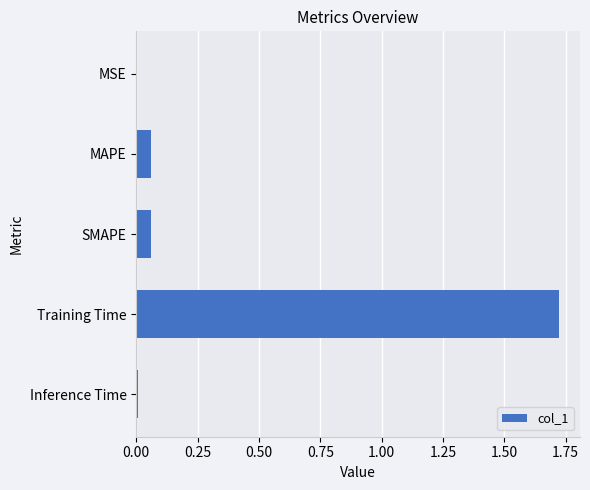

Are the bars horizontal?

Yes